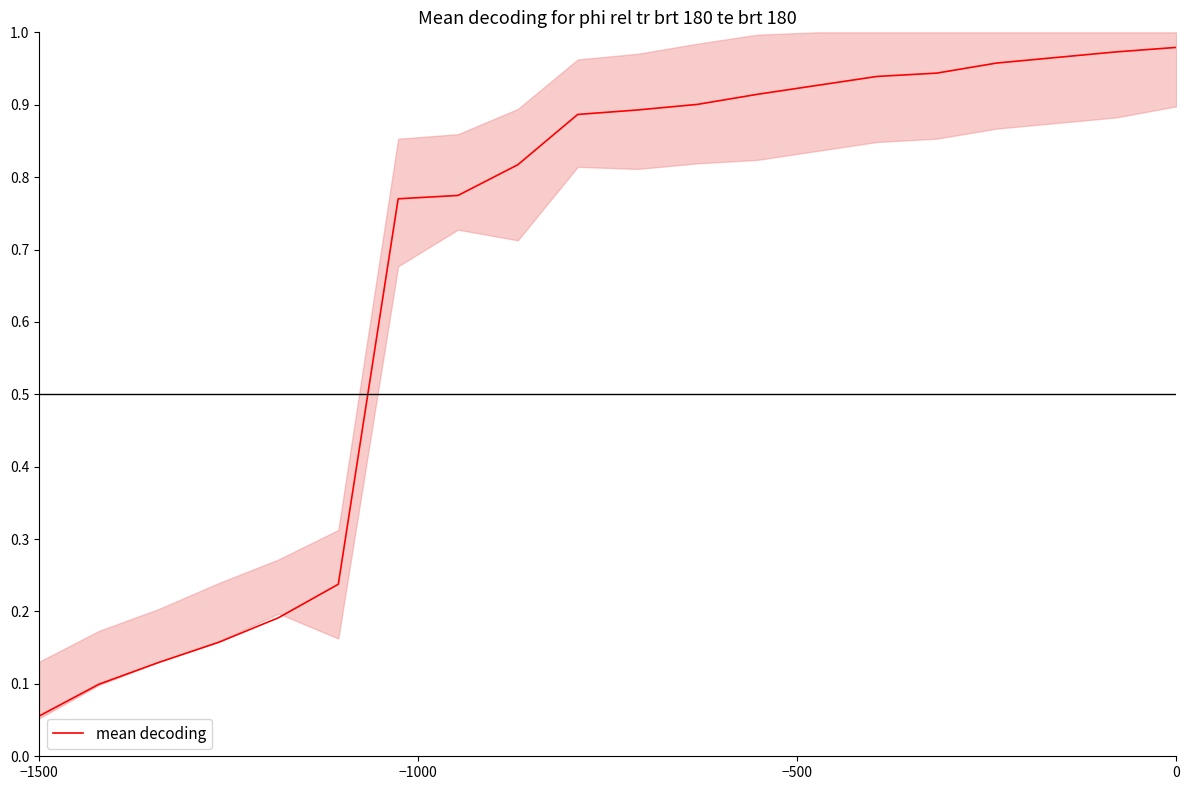

Where is mean decoding nearest to the value 0?

−1500